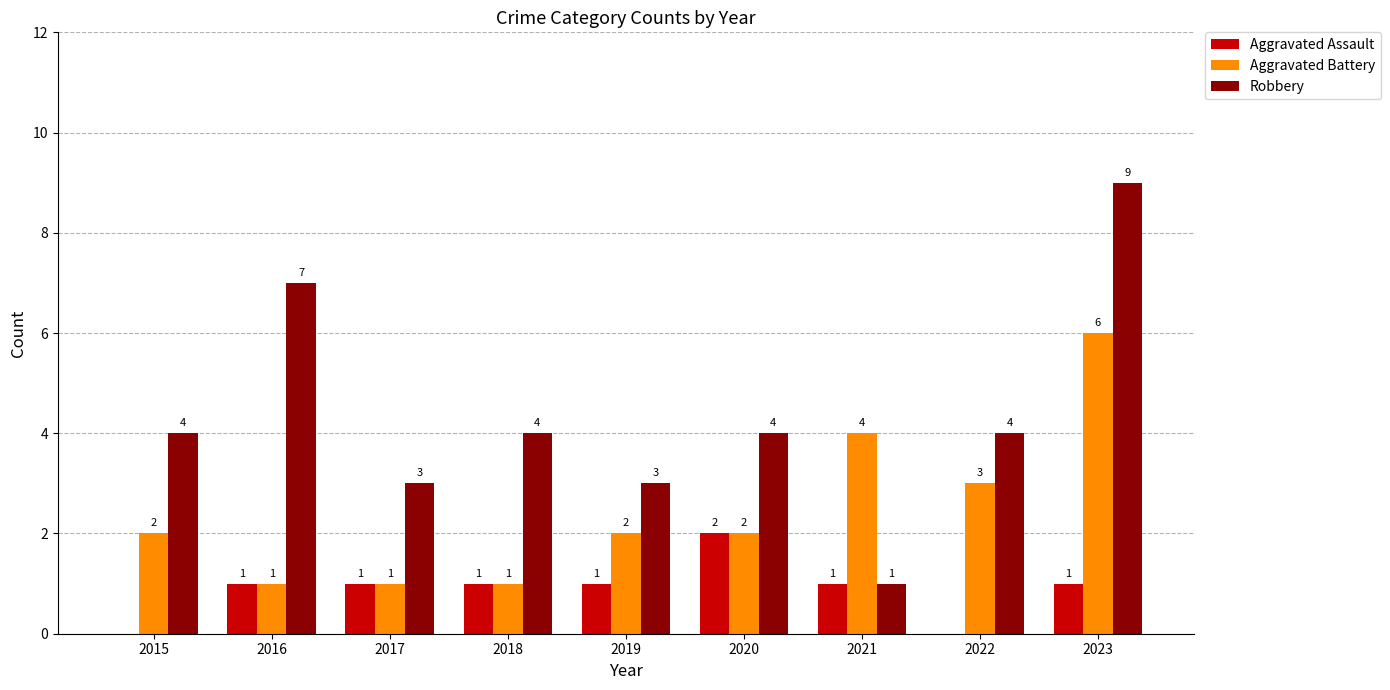

Which series changed the most between 2016 and 2021?

Robbery